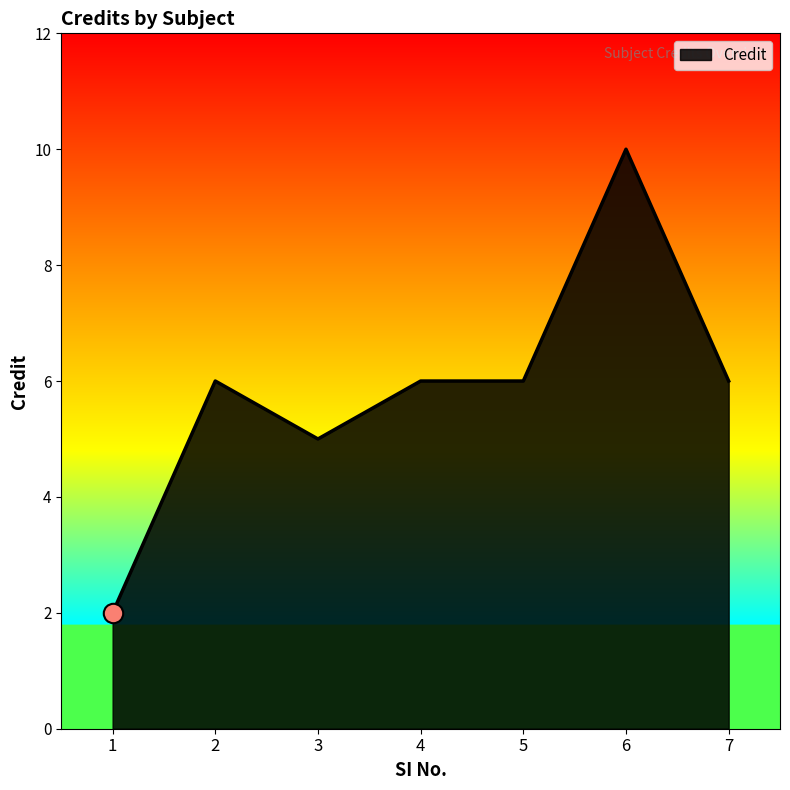

How many values are between 5 and 6?

5